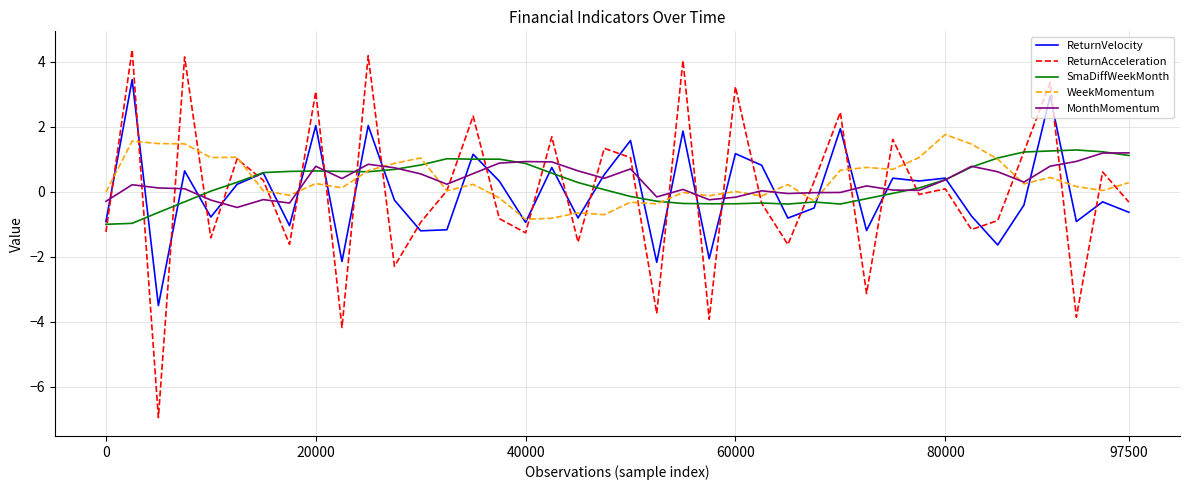

Which series has the largest range (max minus min)?

ReturnAcceleration